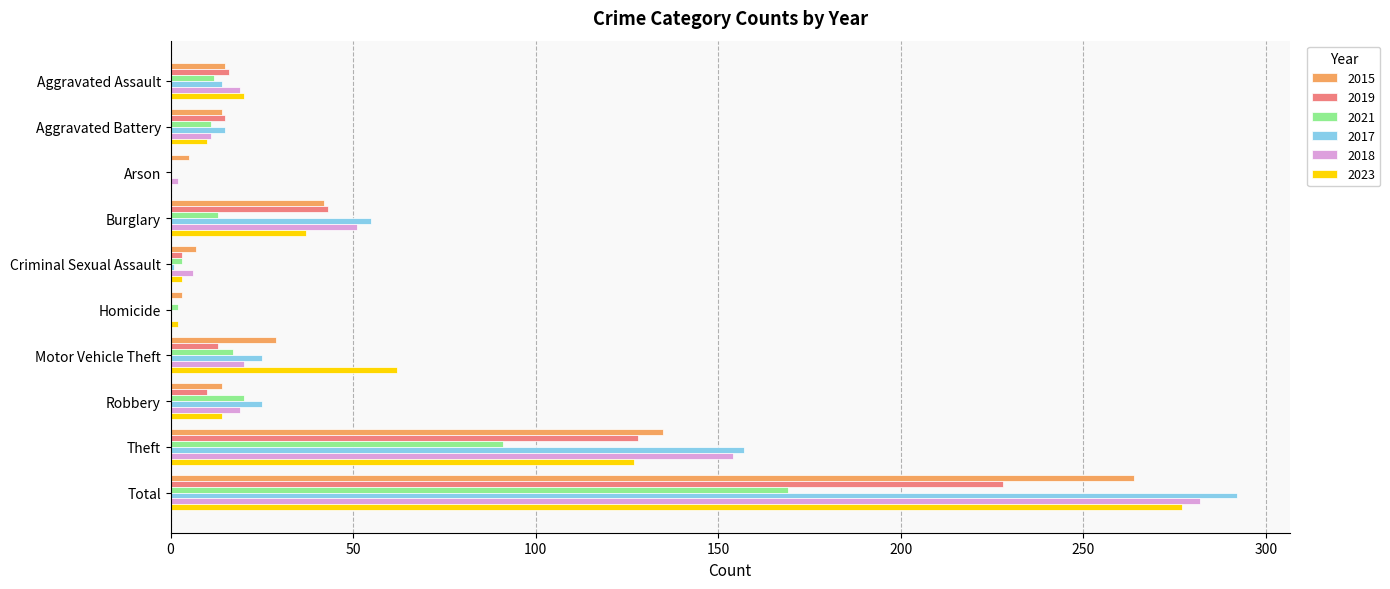

Is the value of 2015 at Theft greater than the value of 2019 at Criminal Sexual Assault?

Yes